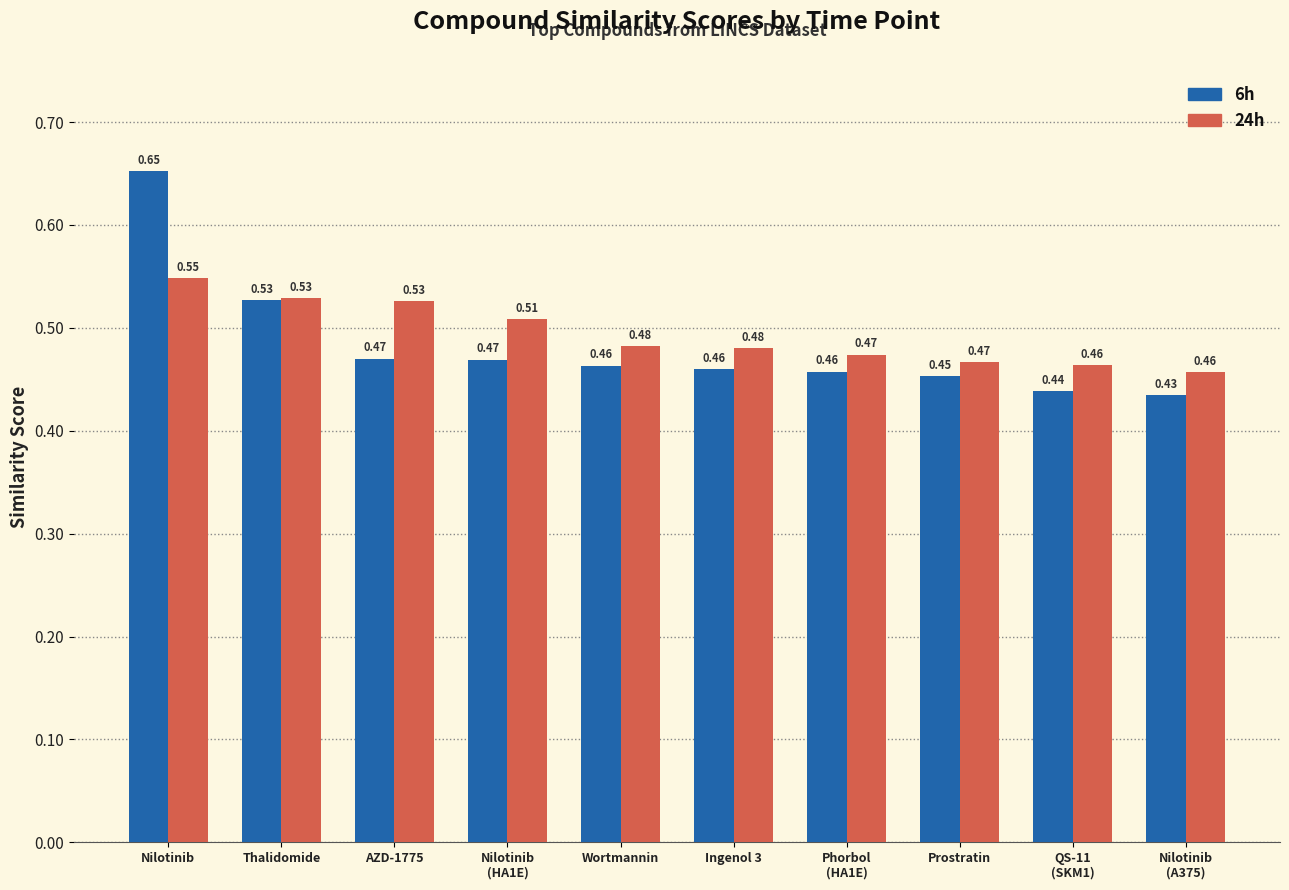

At which category does the chart reach its peak across all series?

Nilotinib